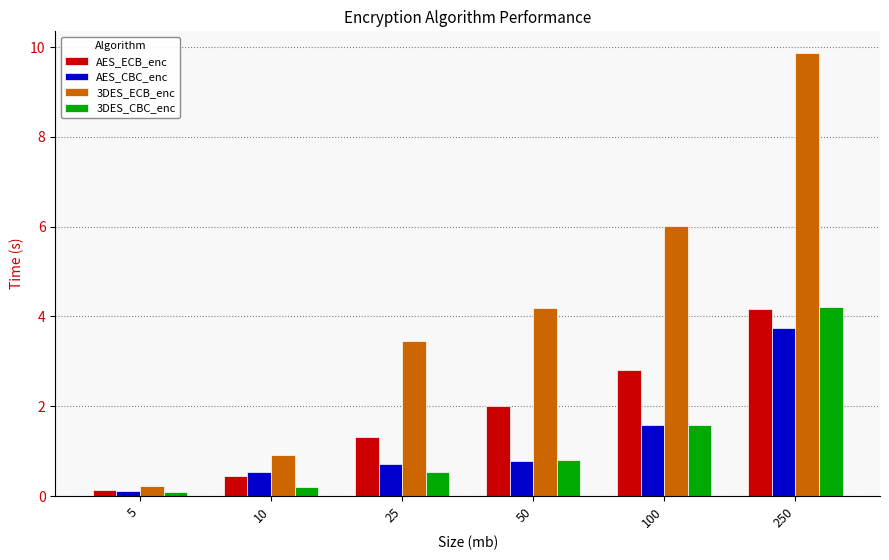

What is the spread (max minus min) of values at 250?

6.1